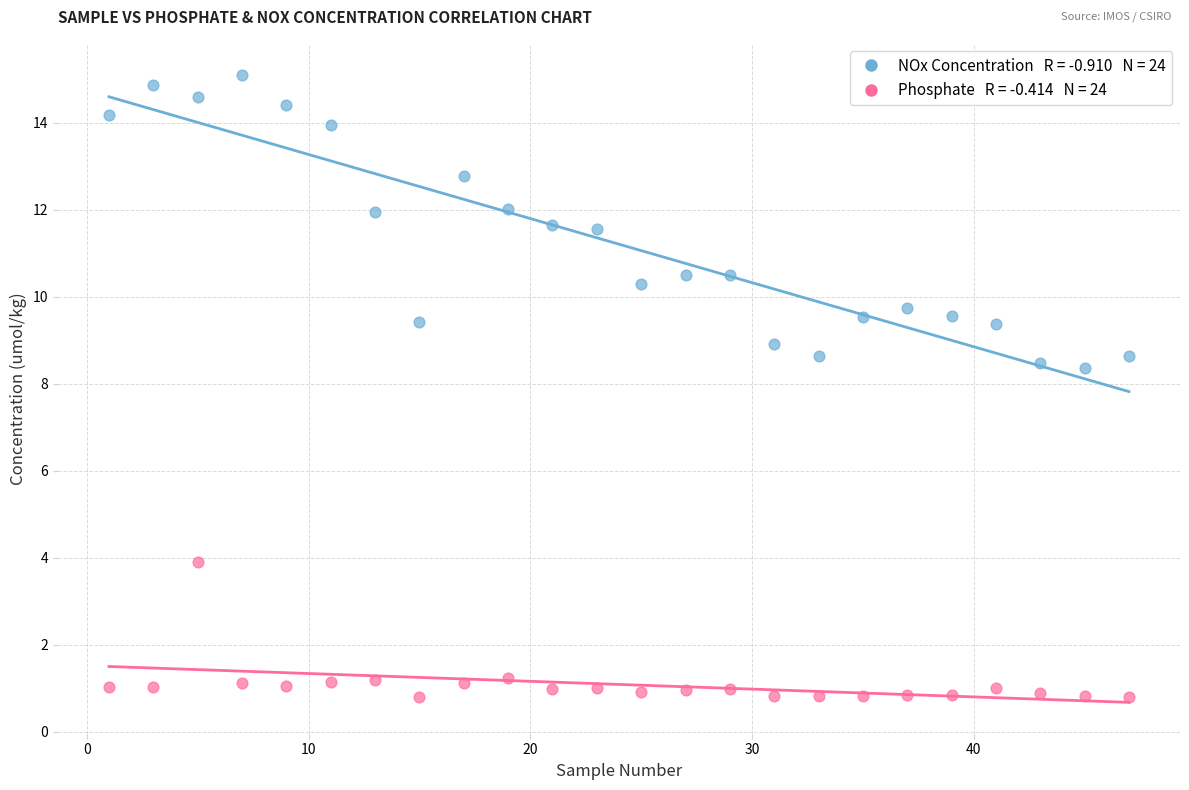

Across all data points, what is the range of Y values (max minus min)?

14.3